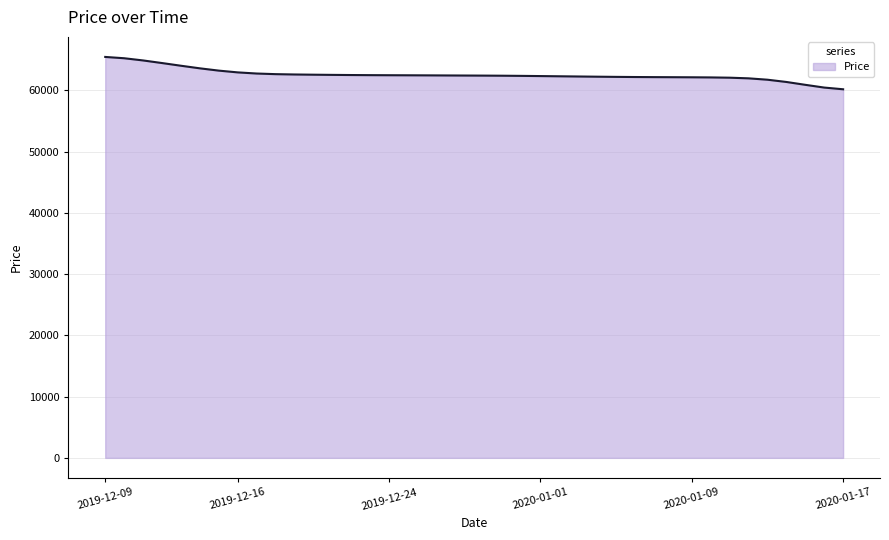

What is the difference between the maximum and minimum values?

5279.1